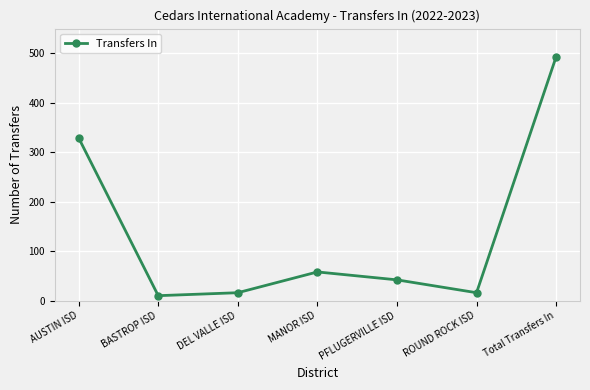

Which has a higher value, PFLUGERVILLE ISD or Total Transfers In?

Total Transfers In